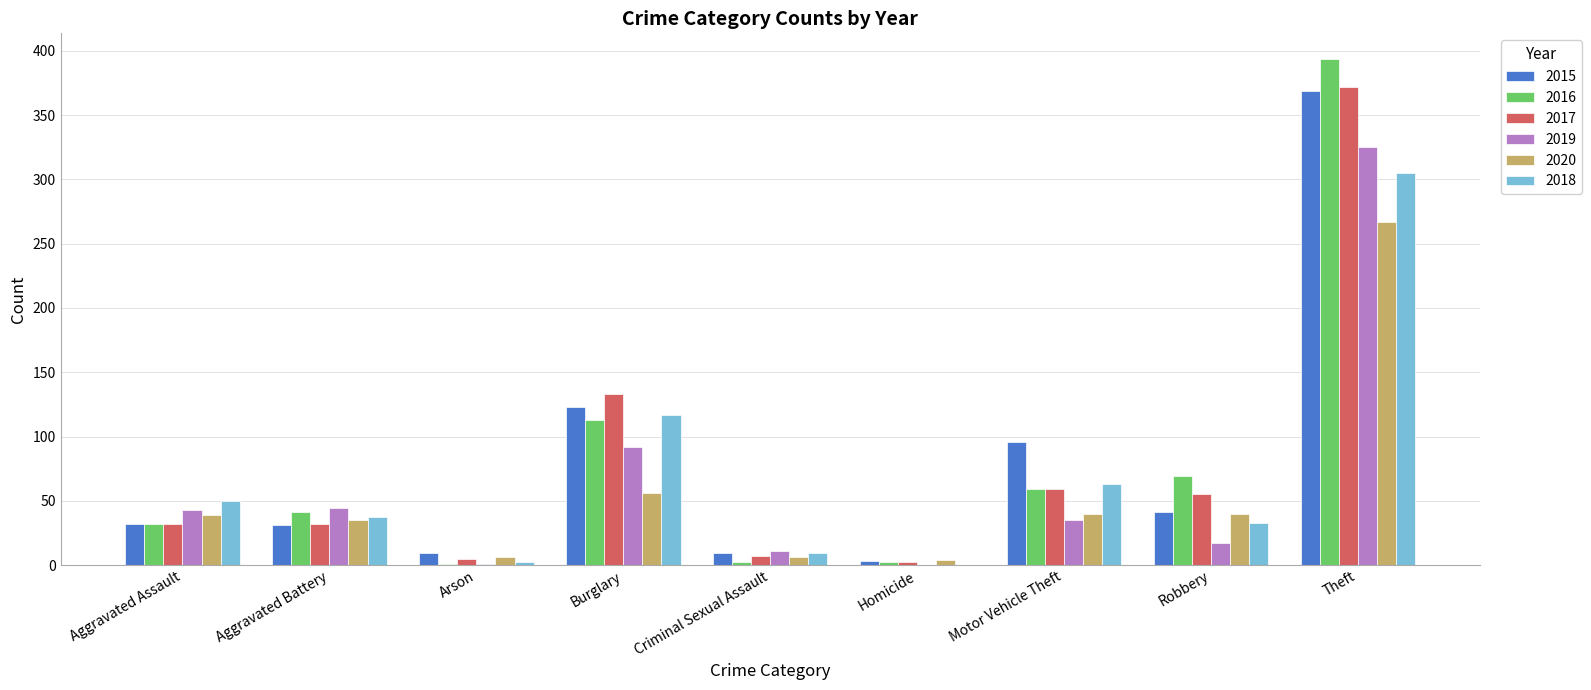

At which category is the sum across all series the highest?

Theft